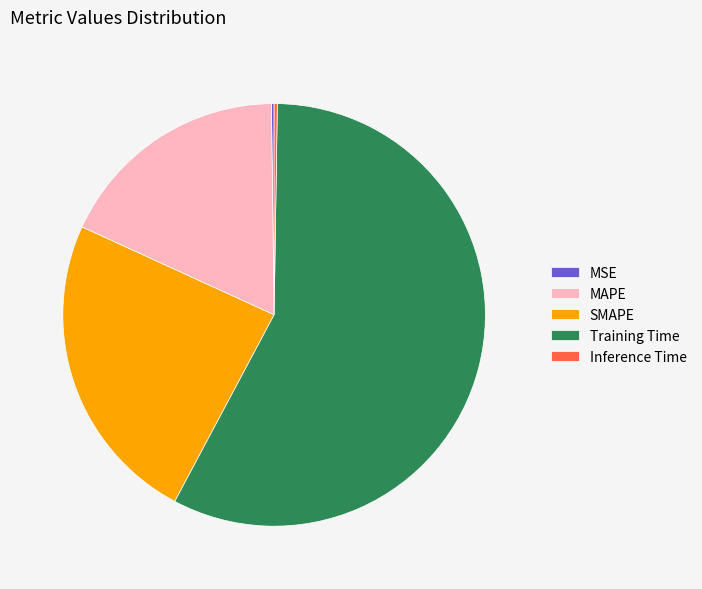

What is the largest slice in the pie chart?

Training Time